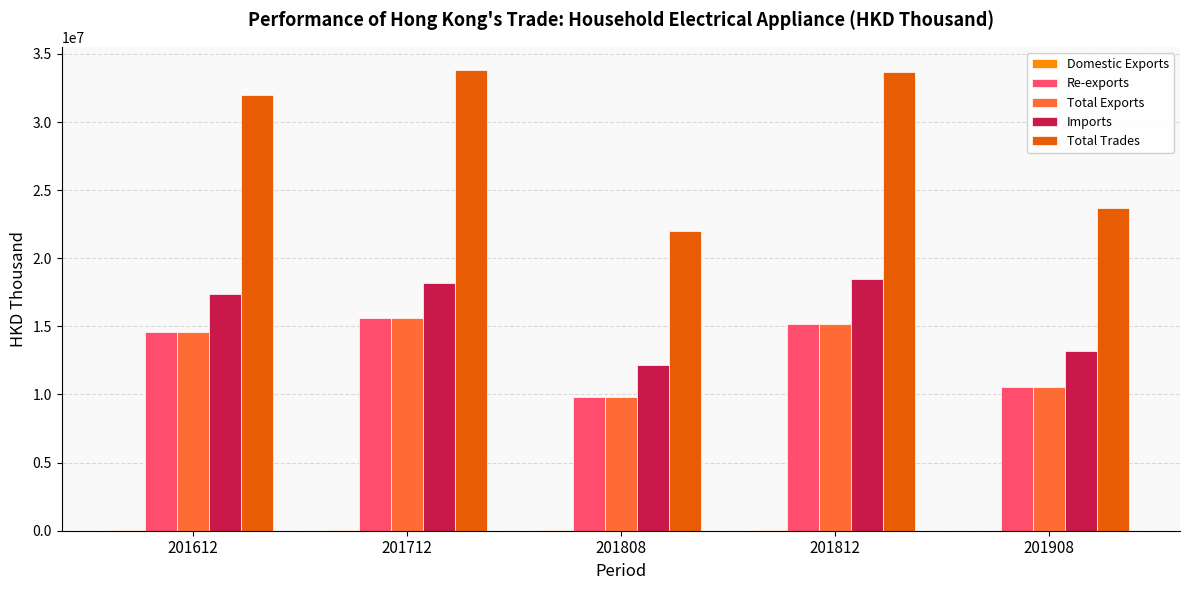

Where does the Total Trades series first go above 32010723?

201612